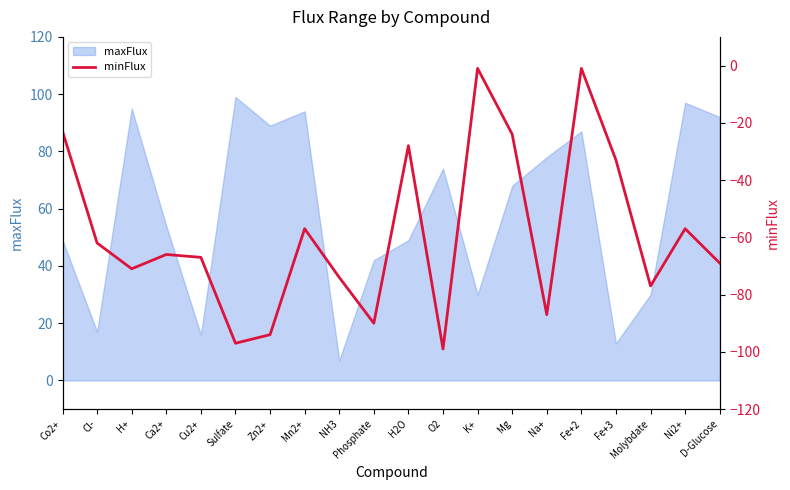

Is it true that maxFlux equals 43 at Na+?

False